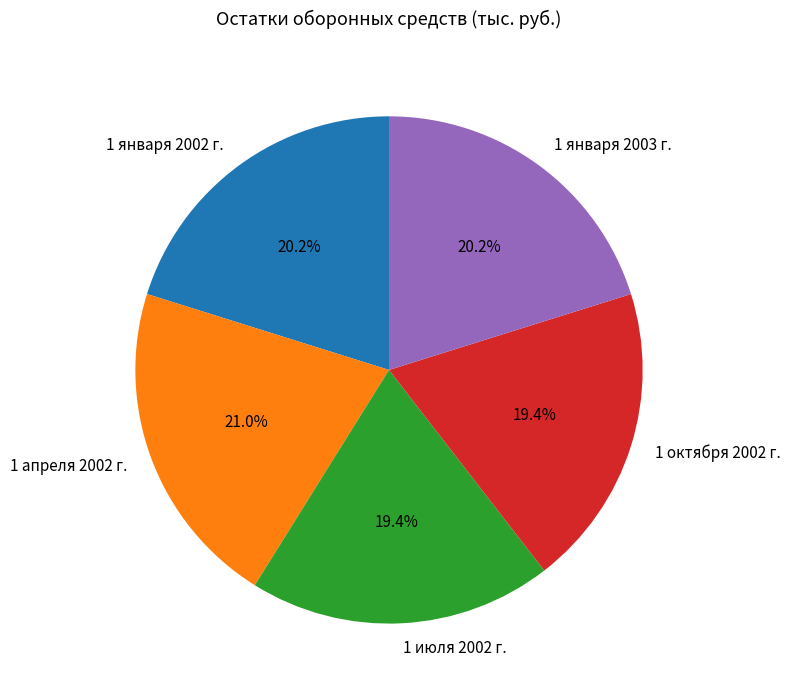

Count the number of slices in the pie.

5